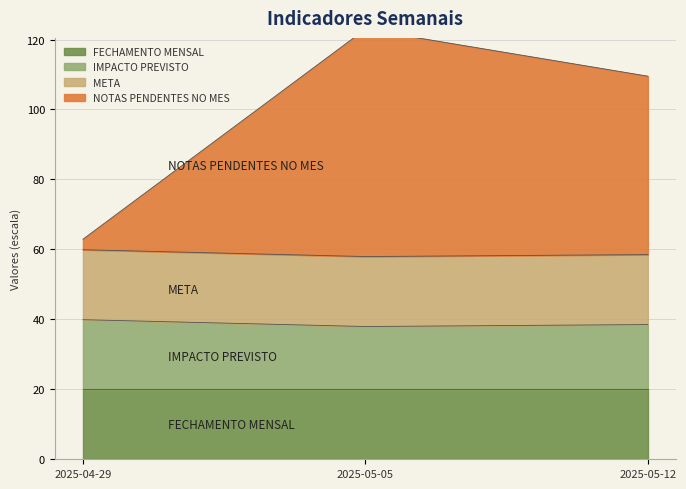

What is the highest value of the NOTAS PENDENTES NO MES series?

123.0